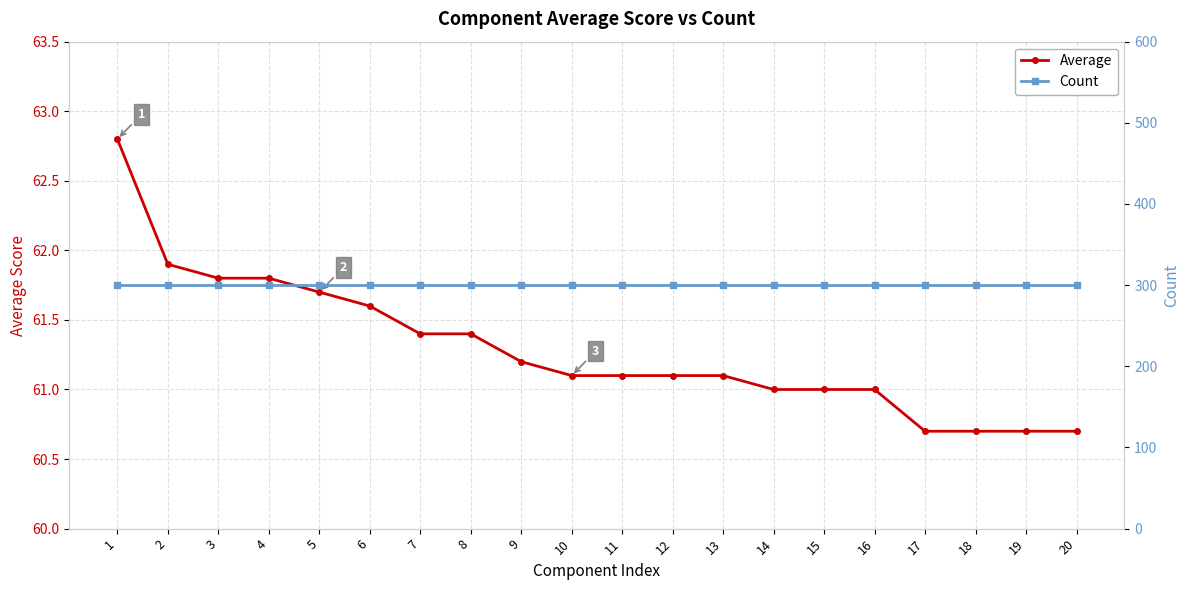

What is the difference between the maximum and minimum values in the Average series?

2.1